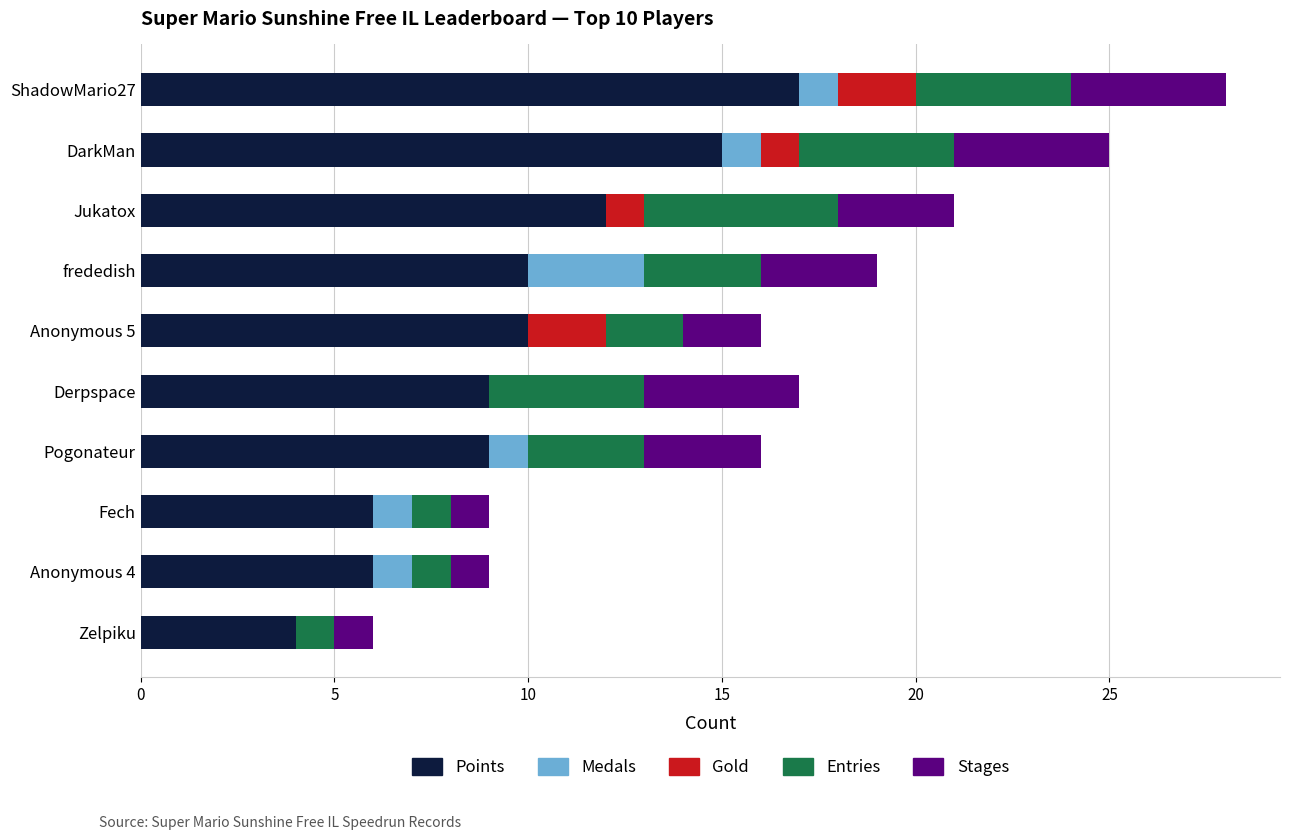

At which label does Points reach its peak?

ShadowMario27